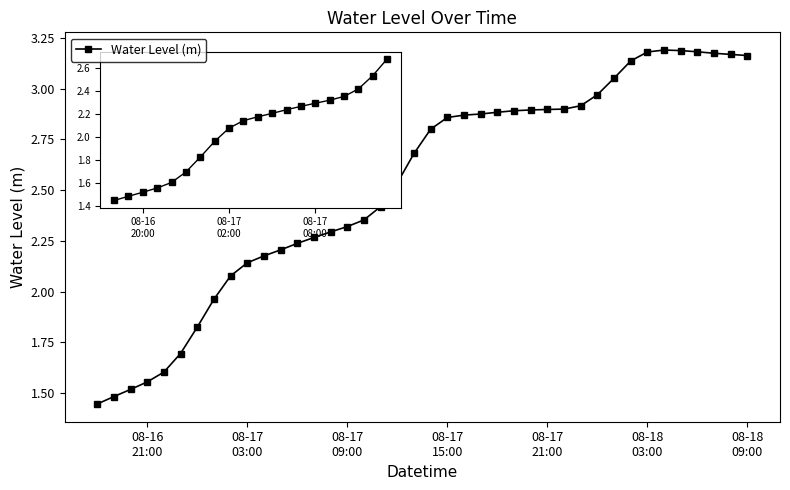

What is the difference between the maximum and second lowest values?

1.7